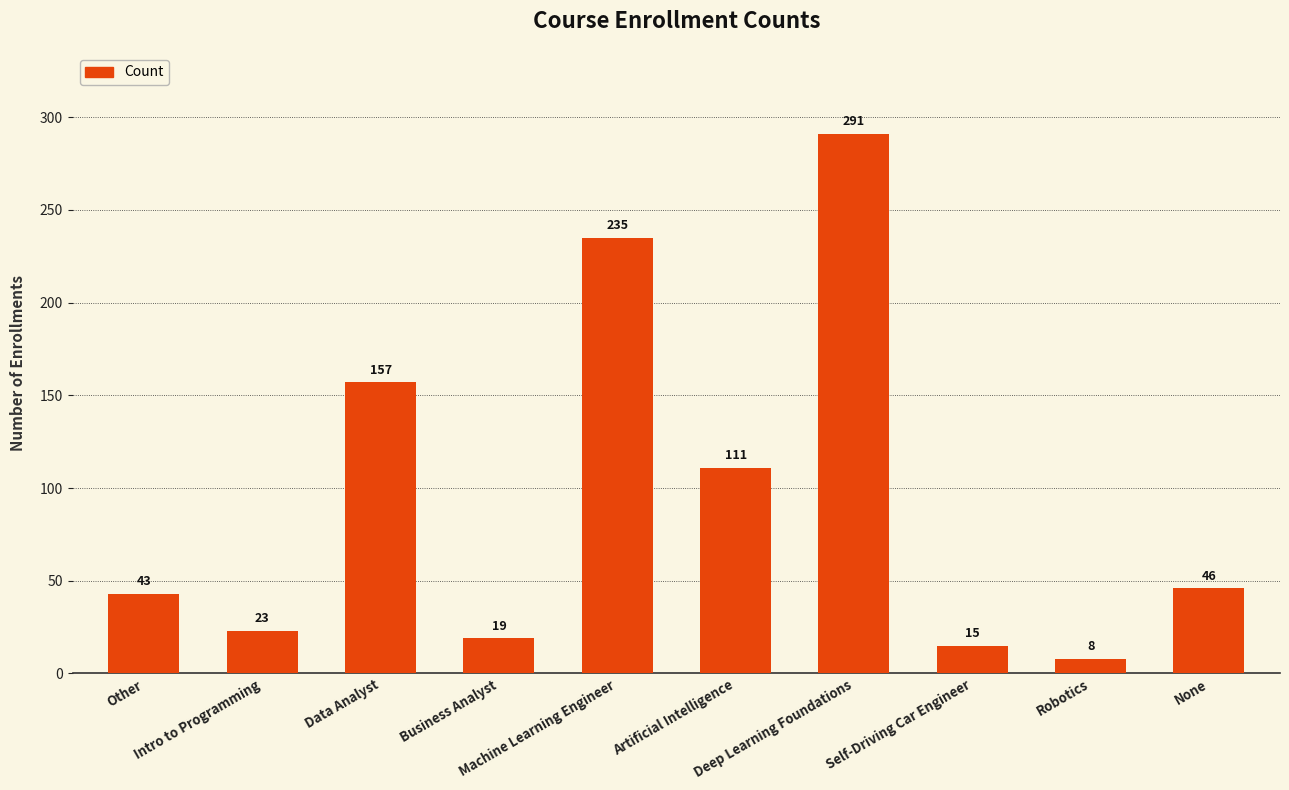

List the labels in order of value, smallest first.

Robotics, Self-Driving Car Engineer, Business Analyst, Intro to Programming, Other, None, Artificial Intelligence, Data Analyst, Machine Learning Engineer, Deep Learning Foundations